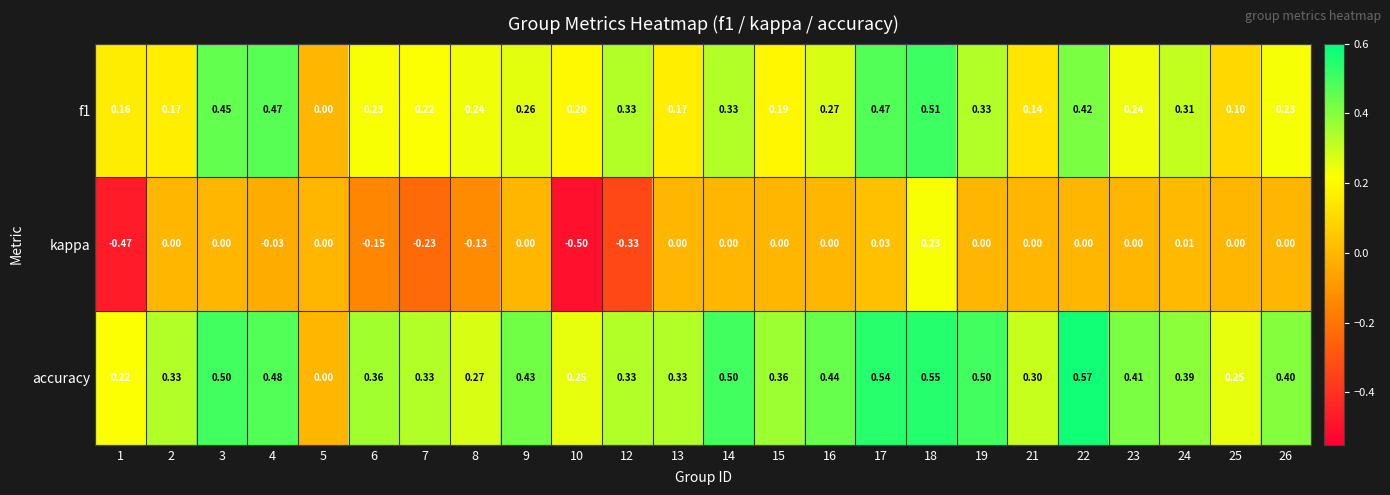

Is the value of accuracy at 13 greater than the value of f1 at 26?

Yes